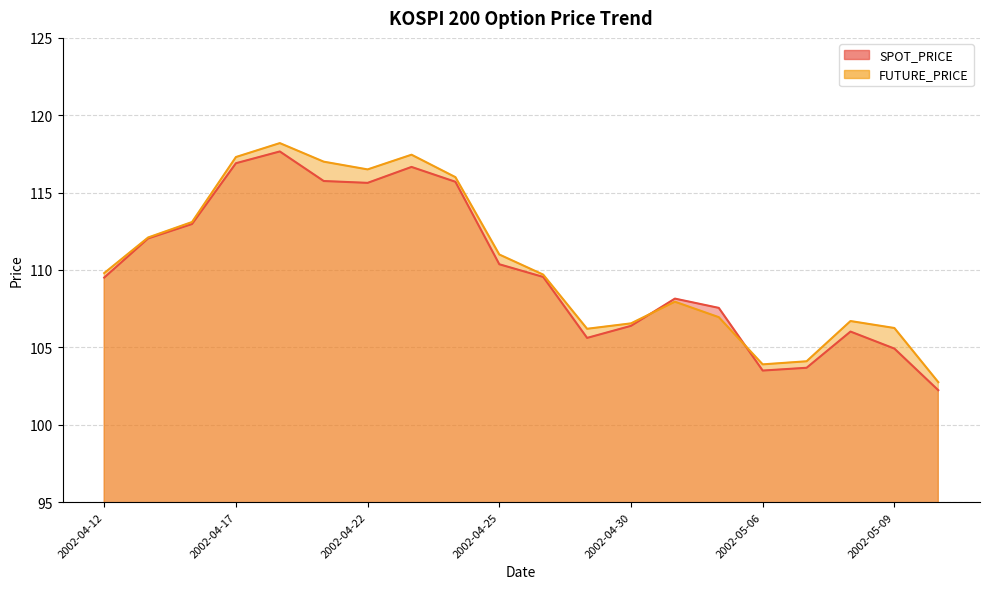

Is the value of FUTURE_PRICE at 2002-04-19 greater than the value of SPOT_PRICE at 2002-05-06?

Yes